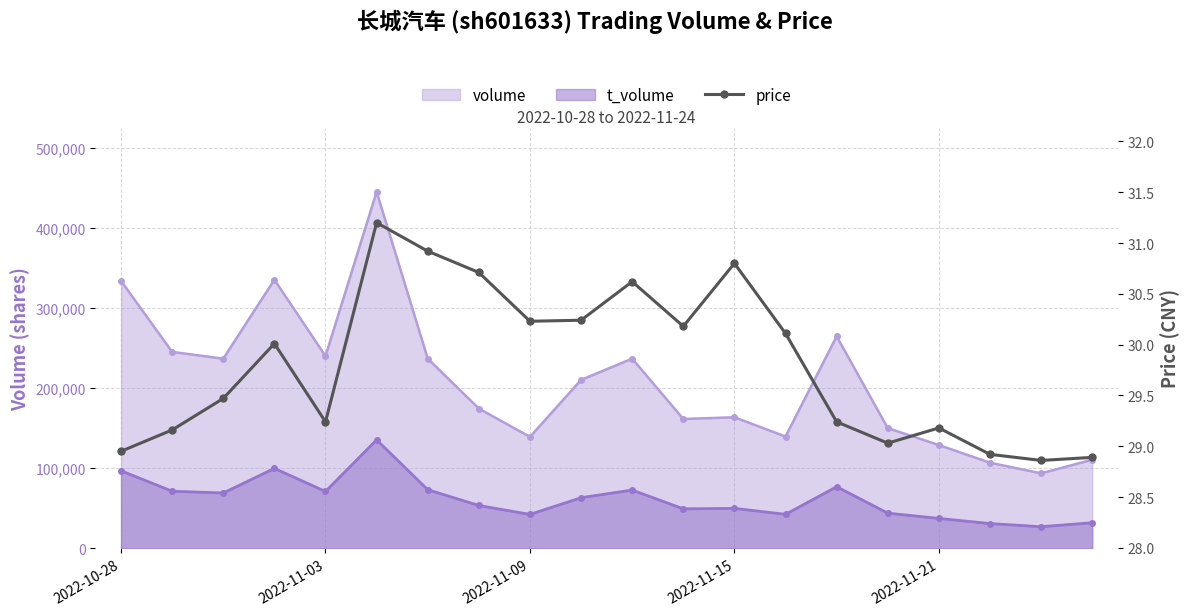

How many lines are shown in the chart?

1